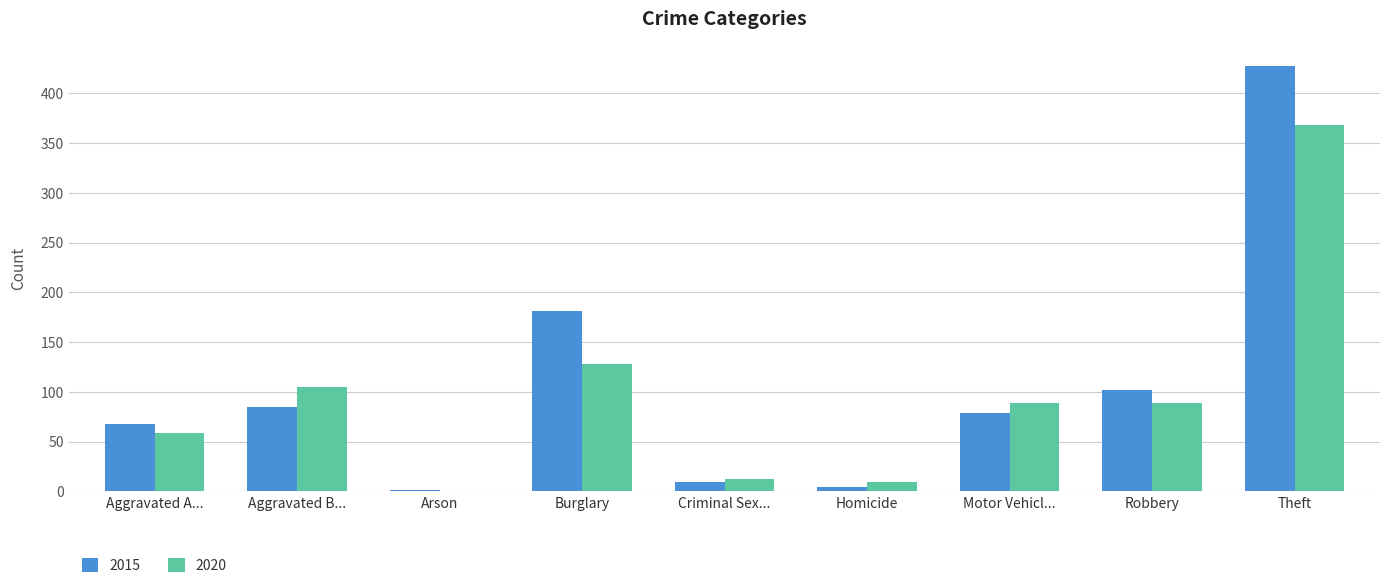

What is the sum of the 2015 values at Aggravated A... and Burglary?

249